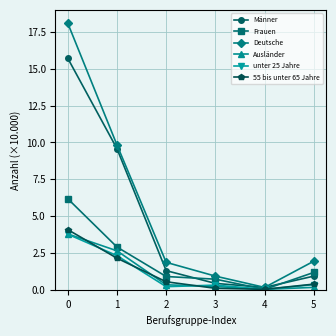

What is the greatest value displayed?

18.1